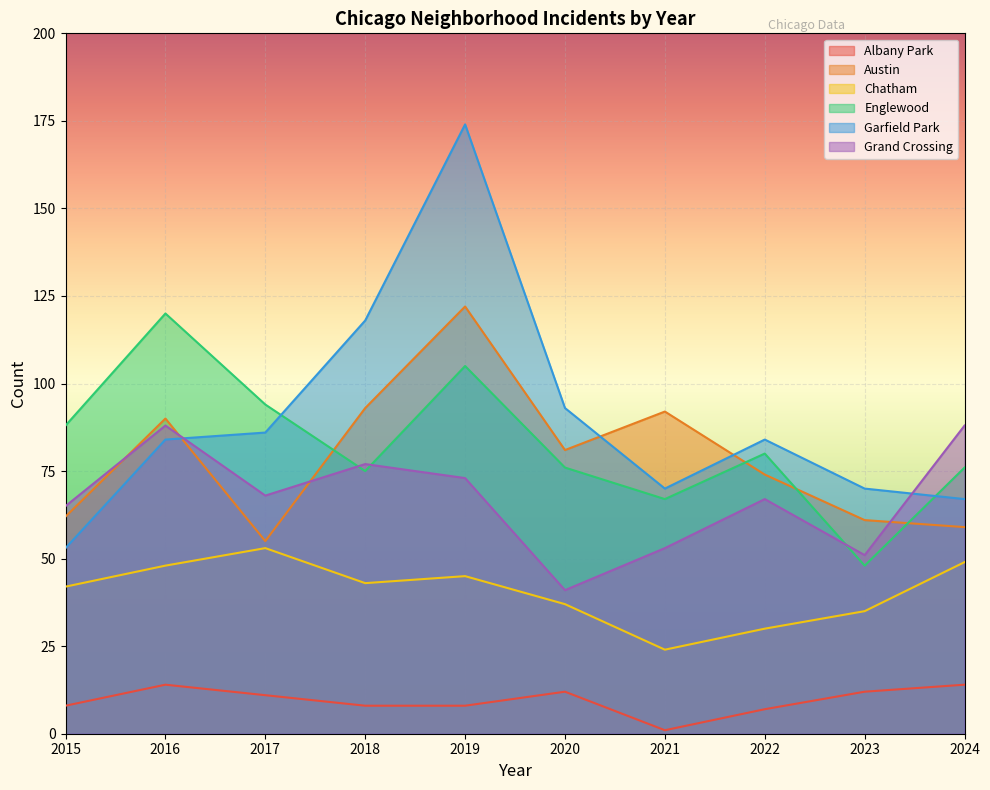

True or false: Chatham and Albany Park cross at least once.

False